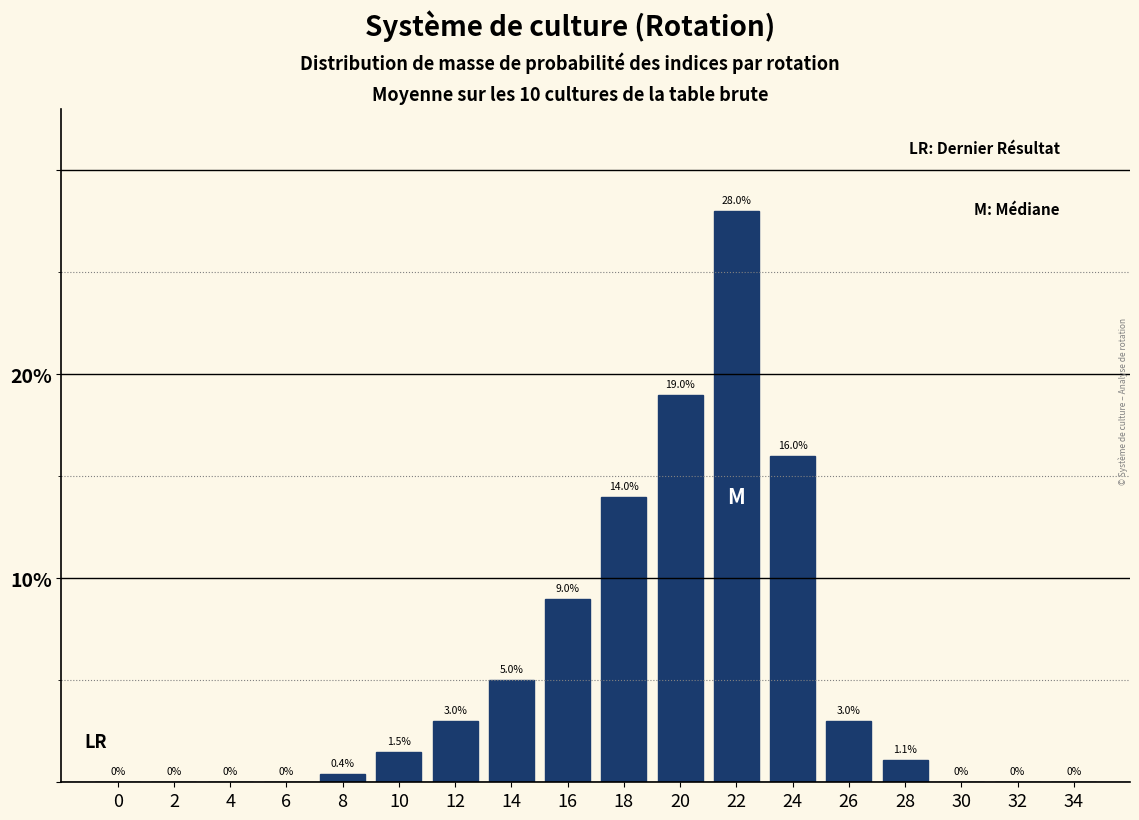

Reading left to right, list all the values displayed in this chart.

0=0.0	2=0.0	4=0.0	6=0.0	8=0.4	10=1.5	12=3.0	14=5.0	16=9.0	18=14.0	20=19.0	22=28.0	24=16.0	26=3.0	28=1.1	30=0.0	32=0.0	34=0.0